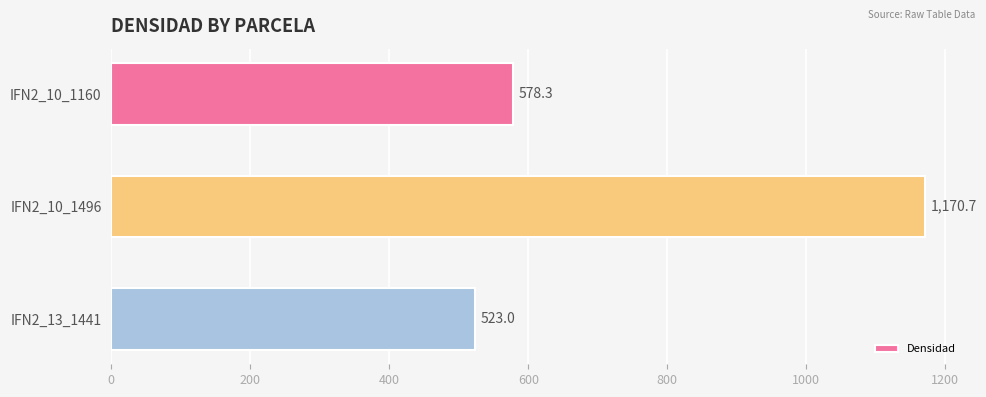

Which category has the lowest value across all series?

IFN2_13_1441